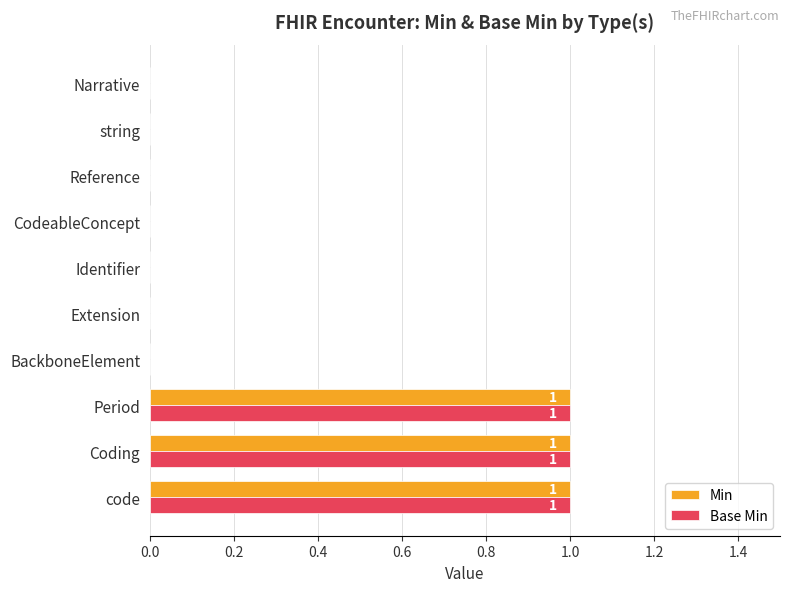

The value of Min at string is 1. True or false?

False